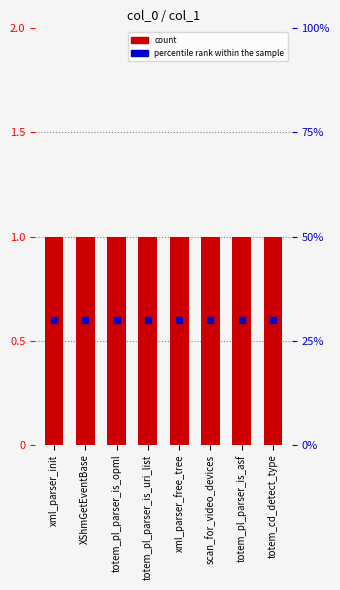

Which series has the largest total across all categories?

count